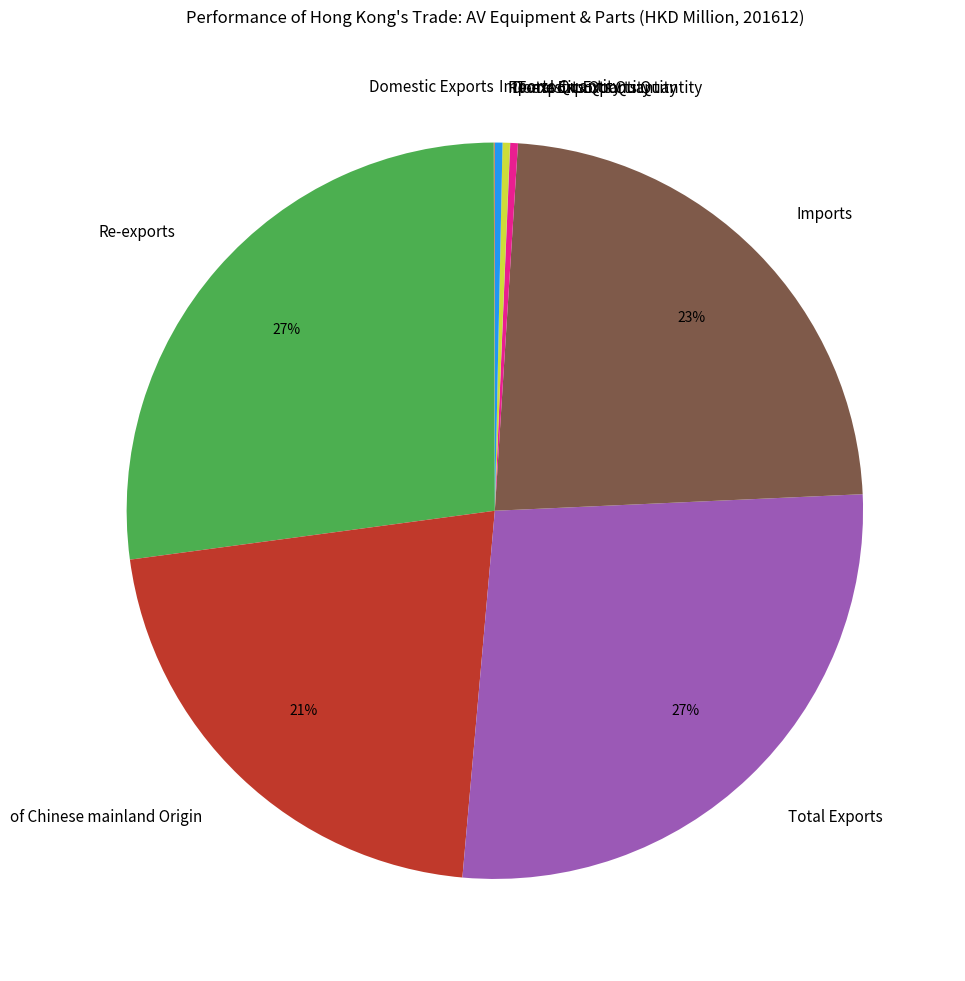

Is the sum of Re-exports Quantity and of Chinese mainland Origin greater than half?

No